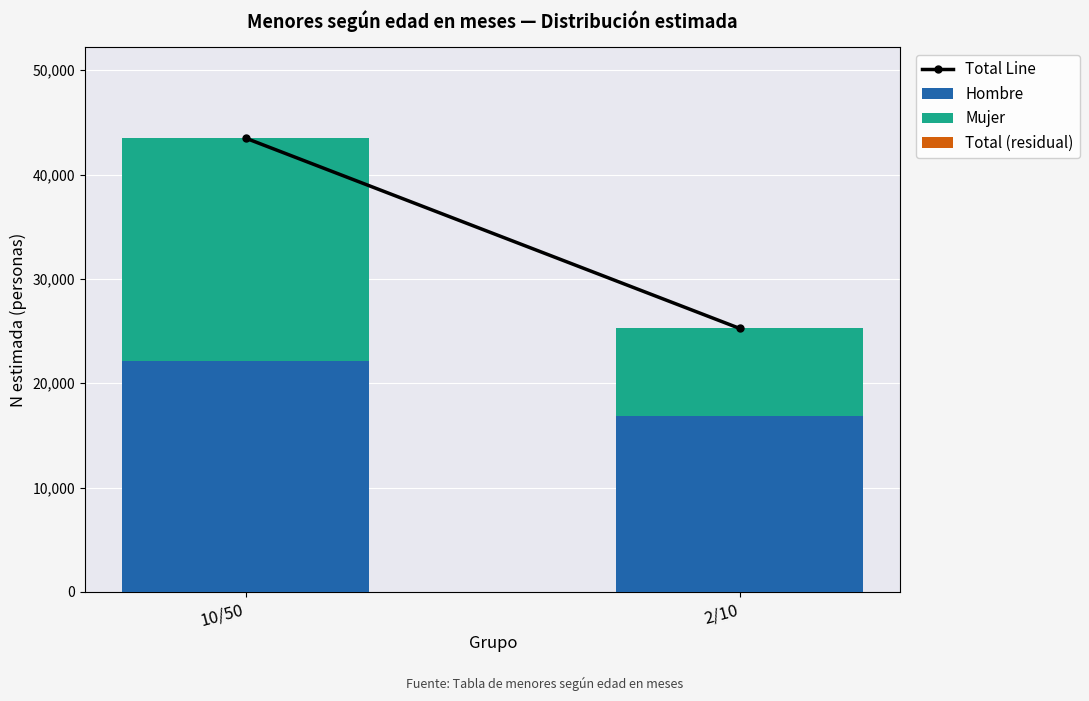

Does the chart contain any negative values?

No